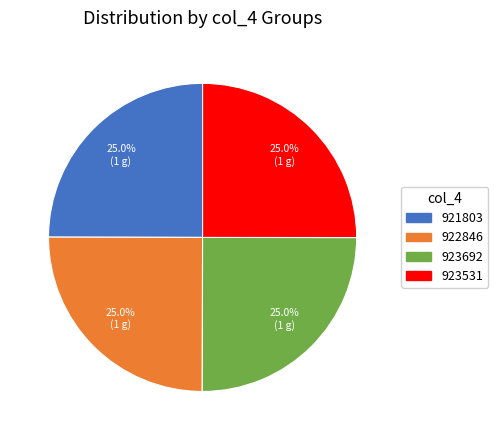

To the nearest percent, what percentage of the pie is 923531?

25%